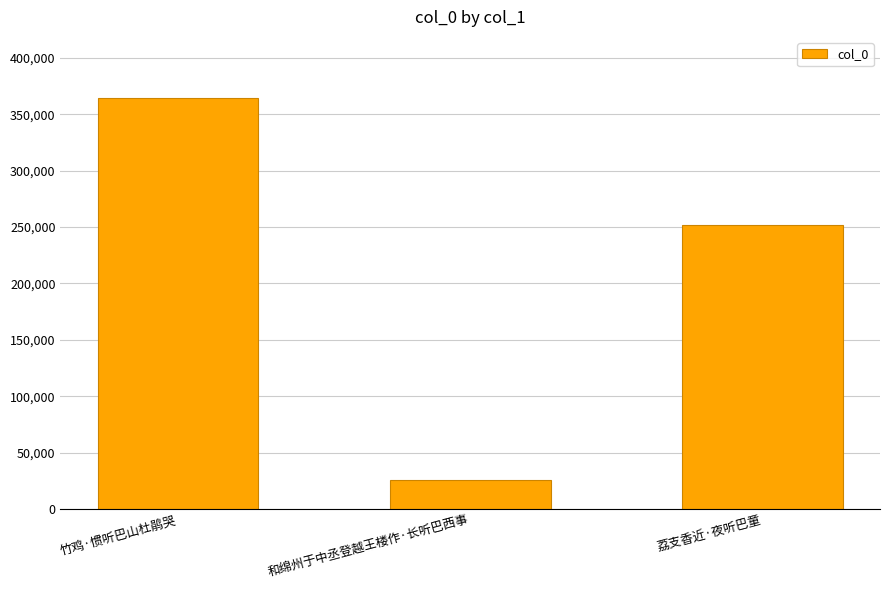

Reading right to left, list all the values displayed in this chart.

荔支香近·夜听巴童=252099	和绵州于中丞登越王楼作·长听巴西事=25606	竹鸡·惯听巴山杜鹃哭=363928